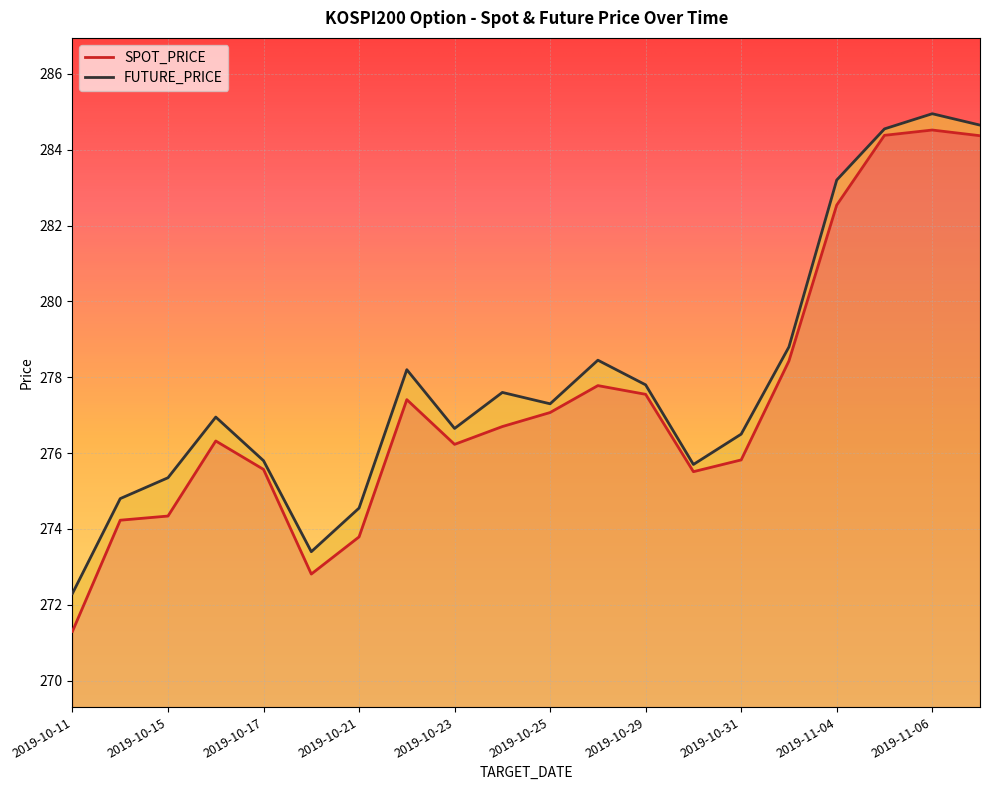

At which category does FUTURE_PRICE reach its first local peak?

2019-10-16